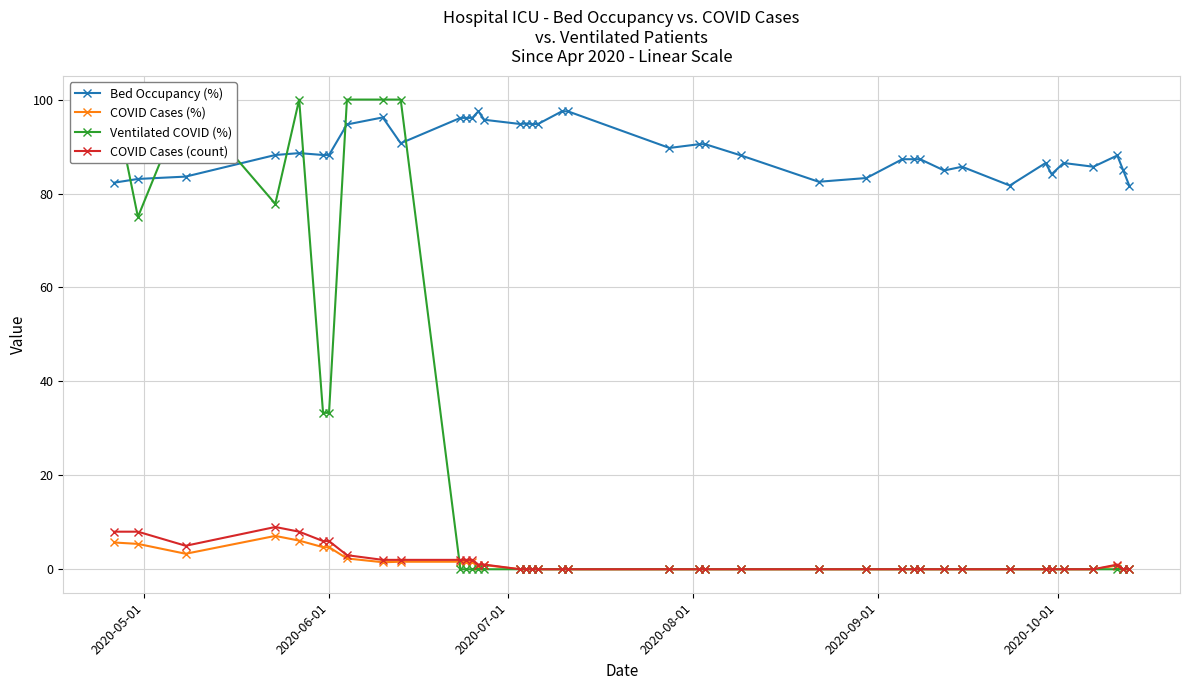

True or false: COVID Cases (%) and Bed Occupancy (%) cross at least once.

False